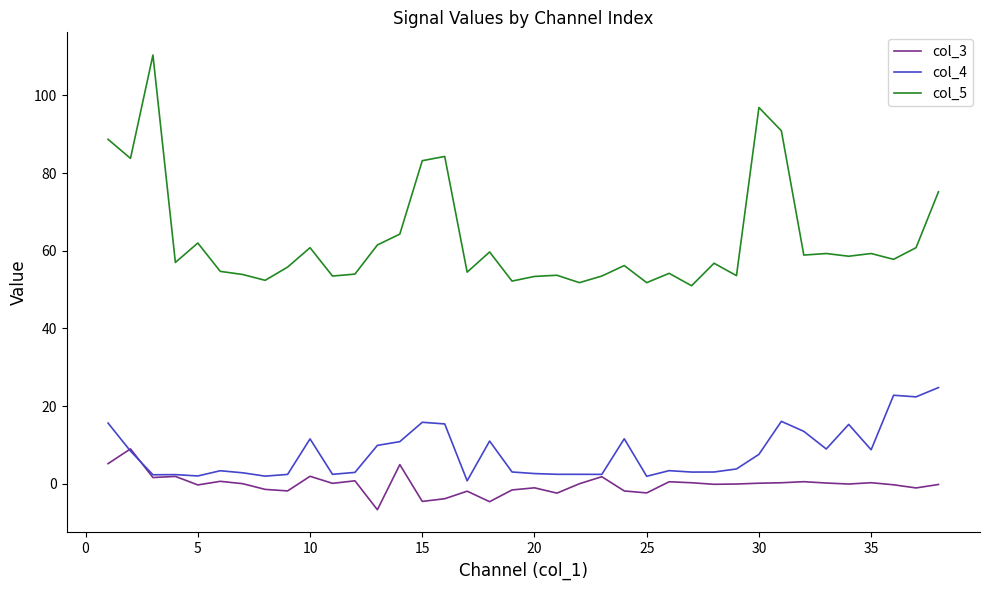

True or false: col_4 and col_5 intersect in this chart.

False